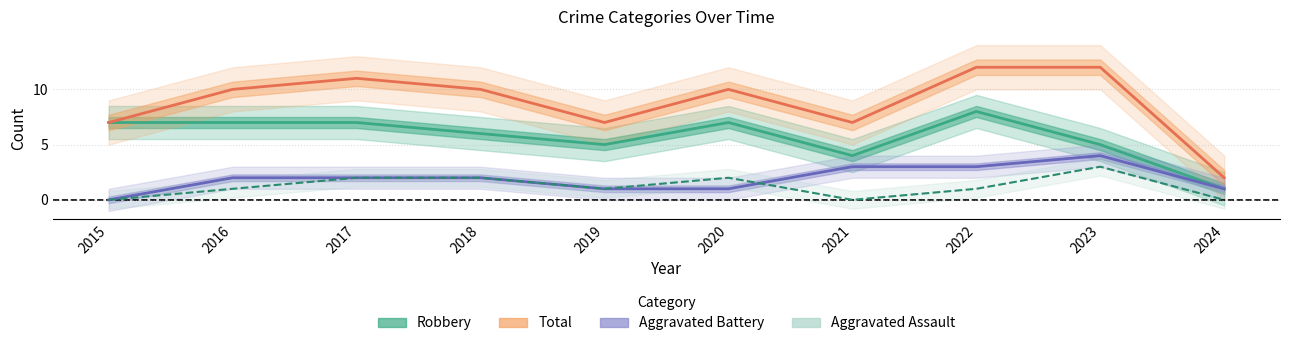

In Aggravated Battery, how many points are higher than both neighbors (excluding endpoints)?

1